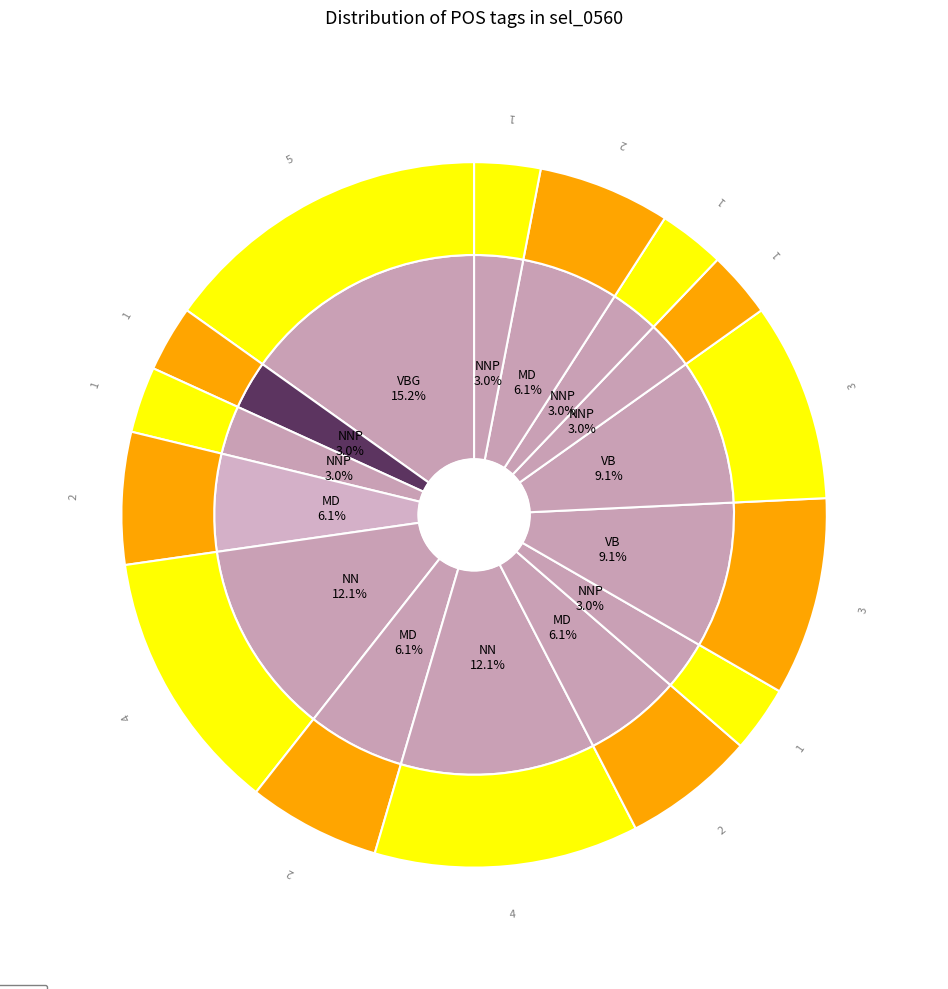

Do JJ and . together represent more than half of the pie?

No